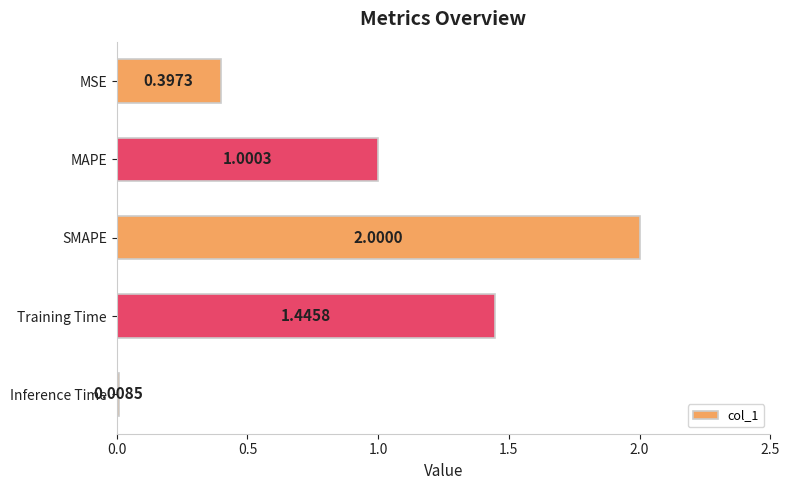

Which label corresponds to the largest value in the chart?

SMAPE